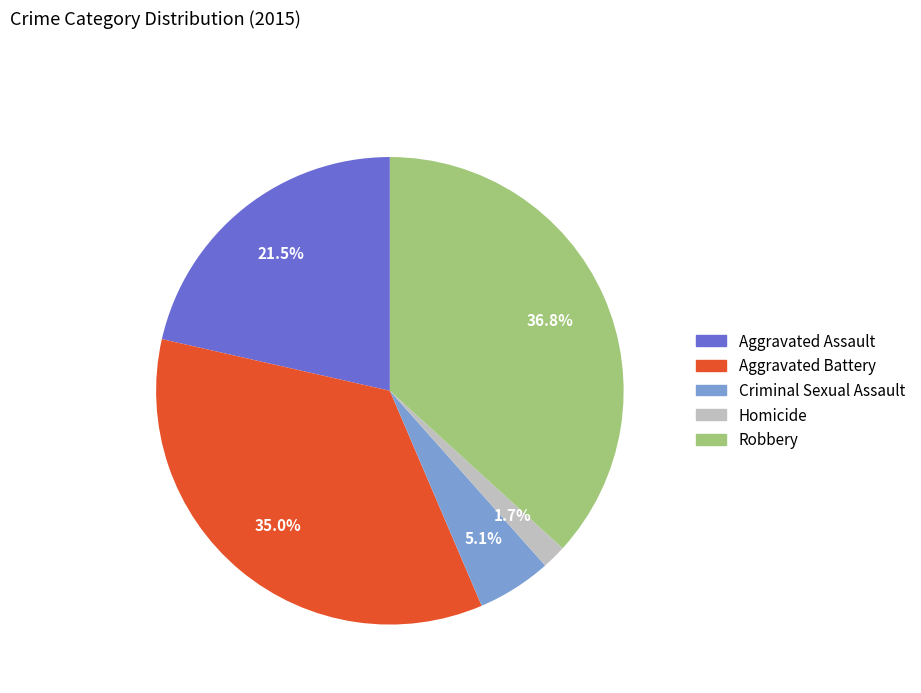

Which has a higher value, Aggravated Assault or Homicide?

Aggravated Assault